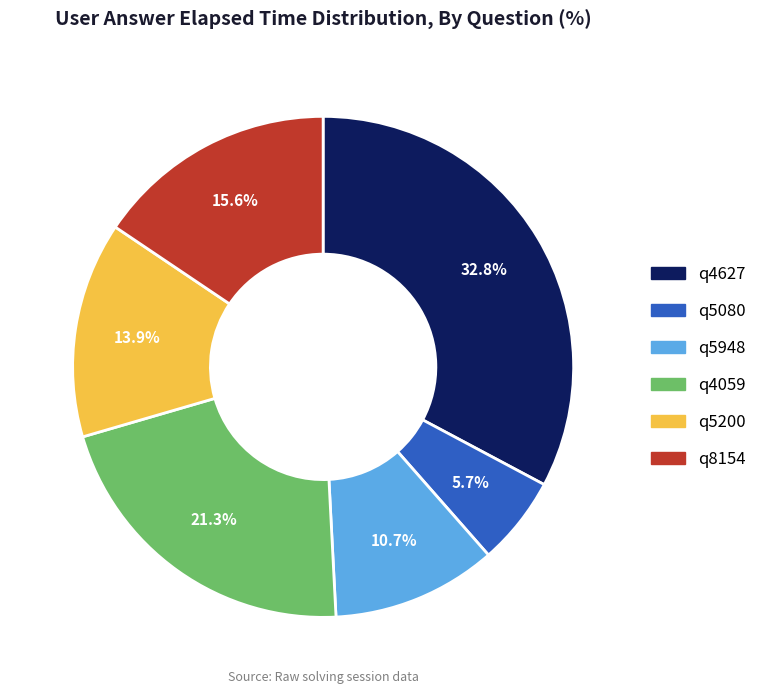

What is the largest slice in the pie chart?

q4627